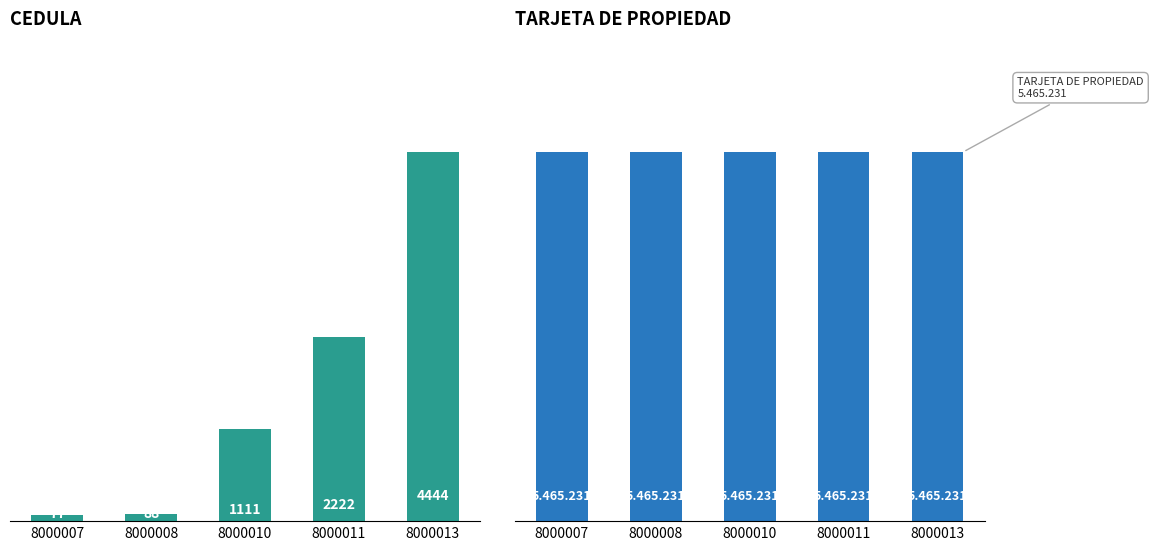

Which series has the largest total across all categories?

TARJETA DE PROPIEDAD